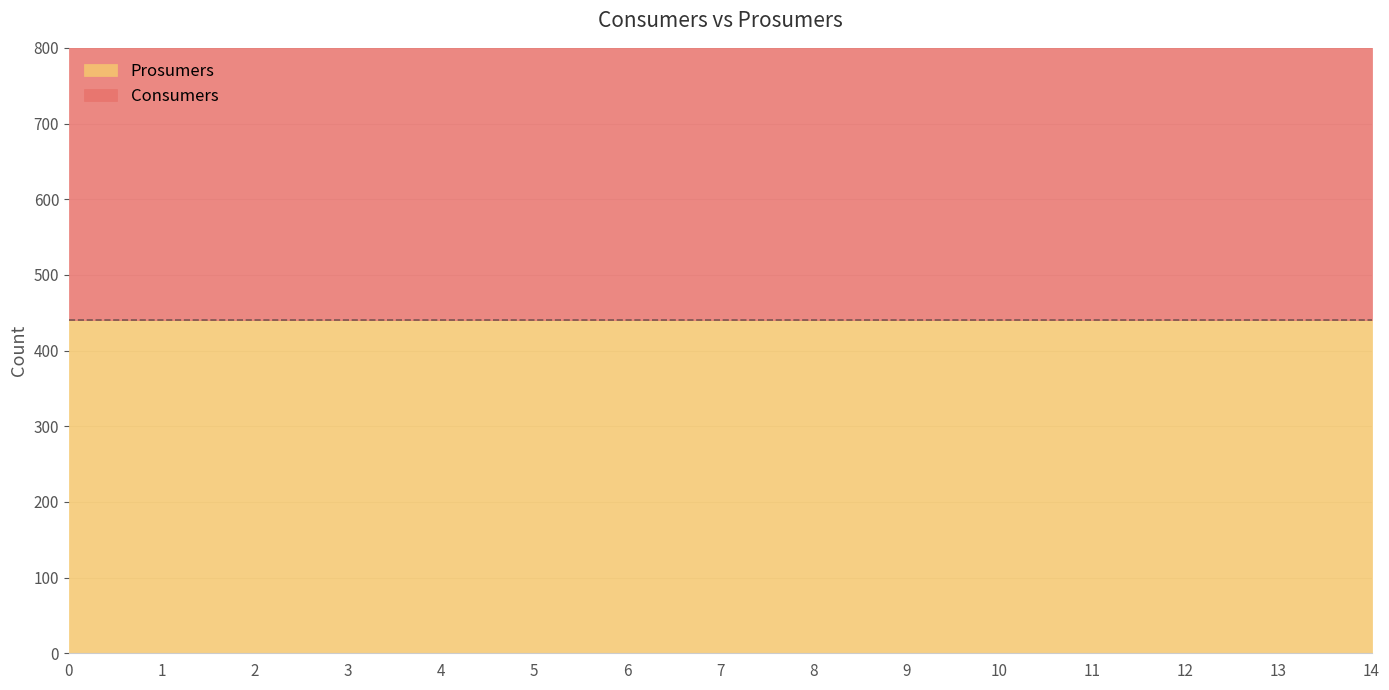

Reading right to left, list all the values displayed in this chart.

Consumers: 635	635	635	635	635	635	635	635	635	635	635	635	635	635	635
Prosumers: 440	440	440	440	440	440	440	440	440	440	440	440	440	440	440